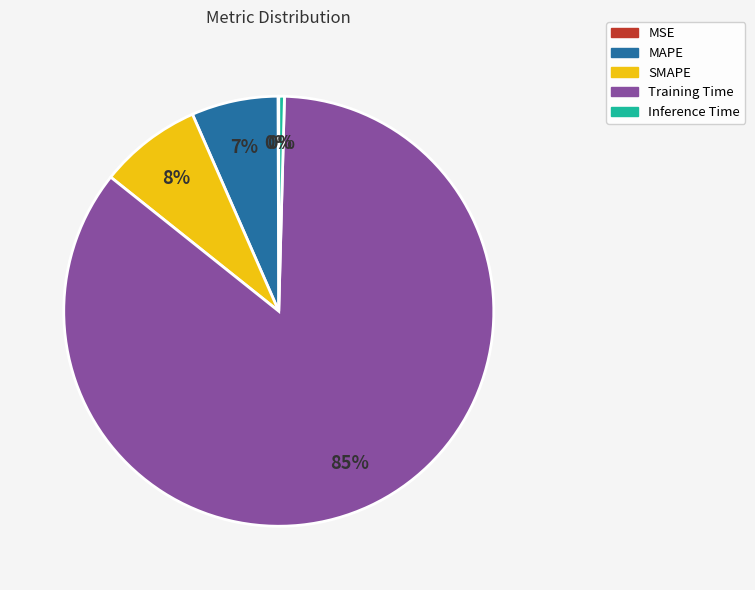

Does any single category account for the majority?

Yes